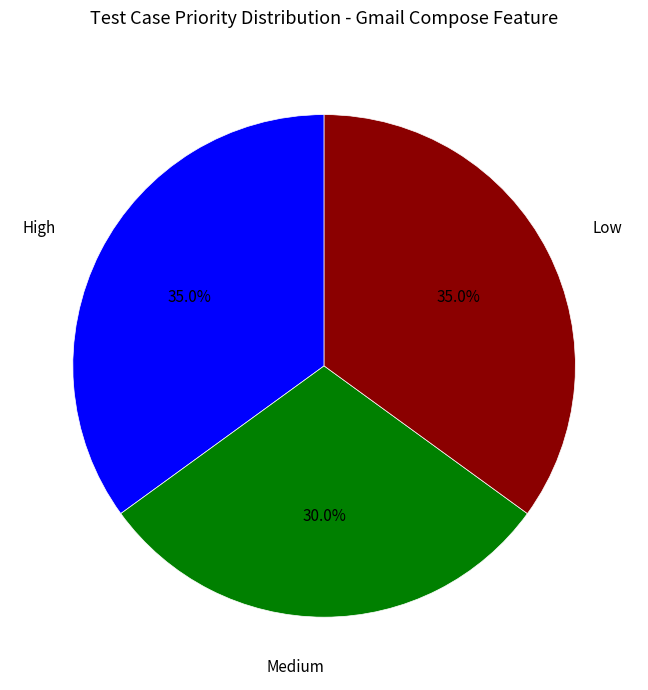

Between Medium and Low, which is larger?

Low